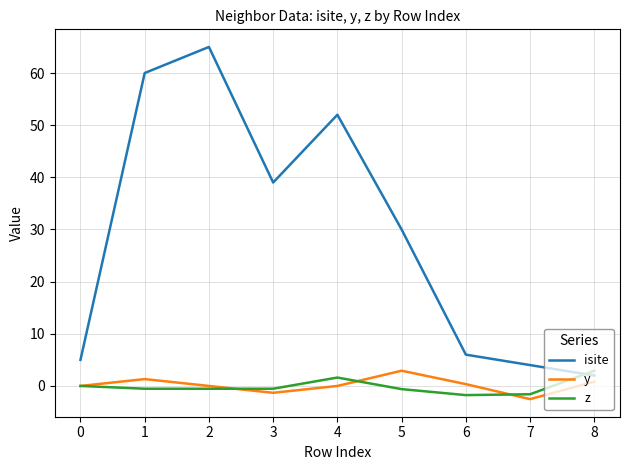

How many times do z and isite cross each other?

1